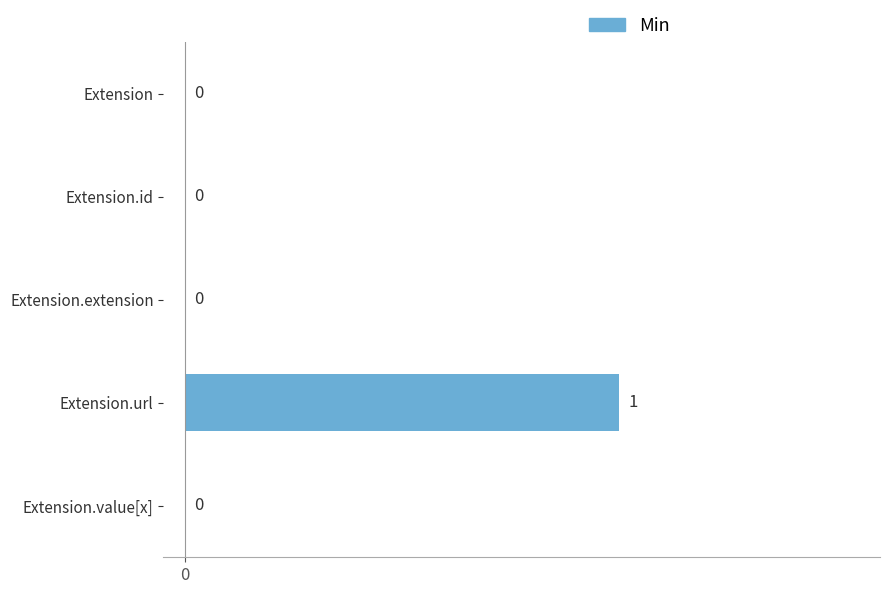

The value at Extension.value[x] is 1. True or false?

False